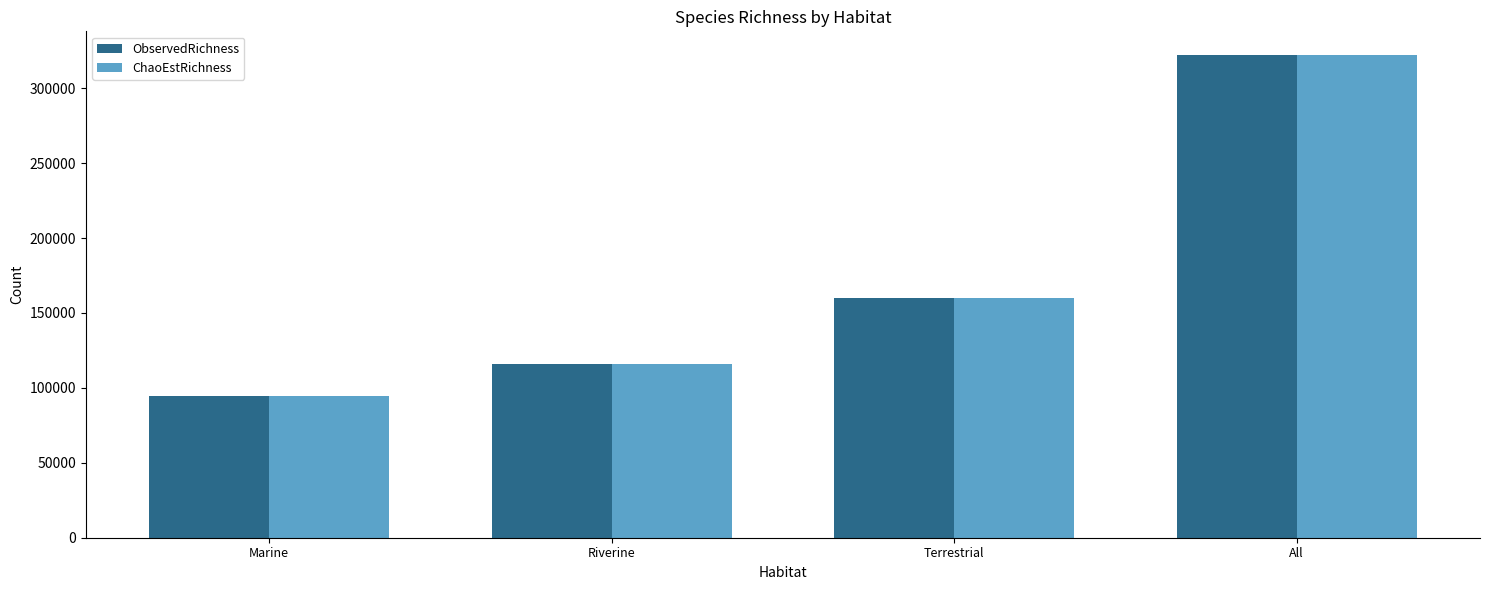

What is the approximate value of ChaoEstRichness at Riverine?

115700.2